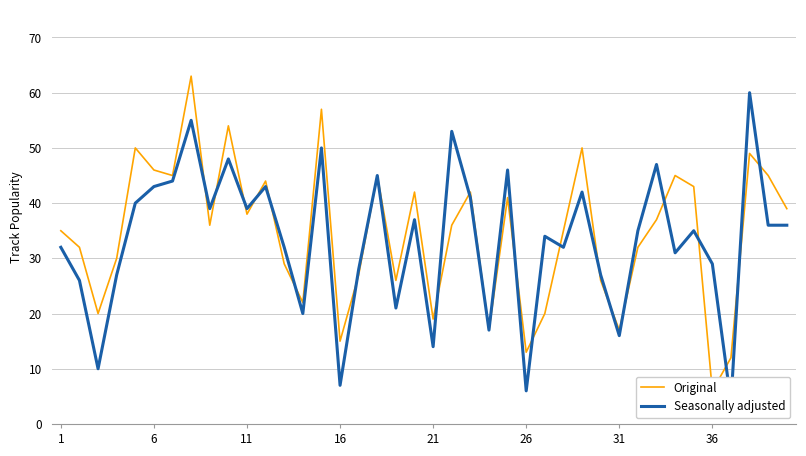

Does the chart display data point markers on the line(s)?

No